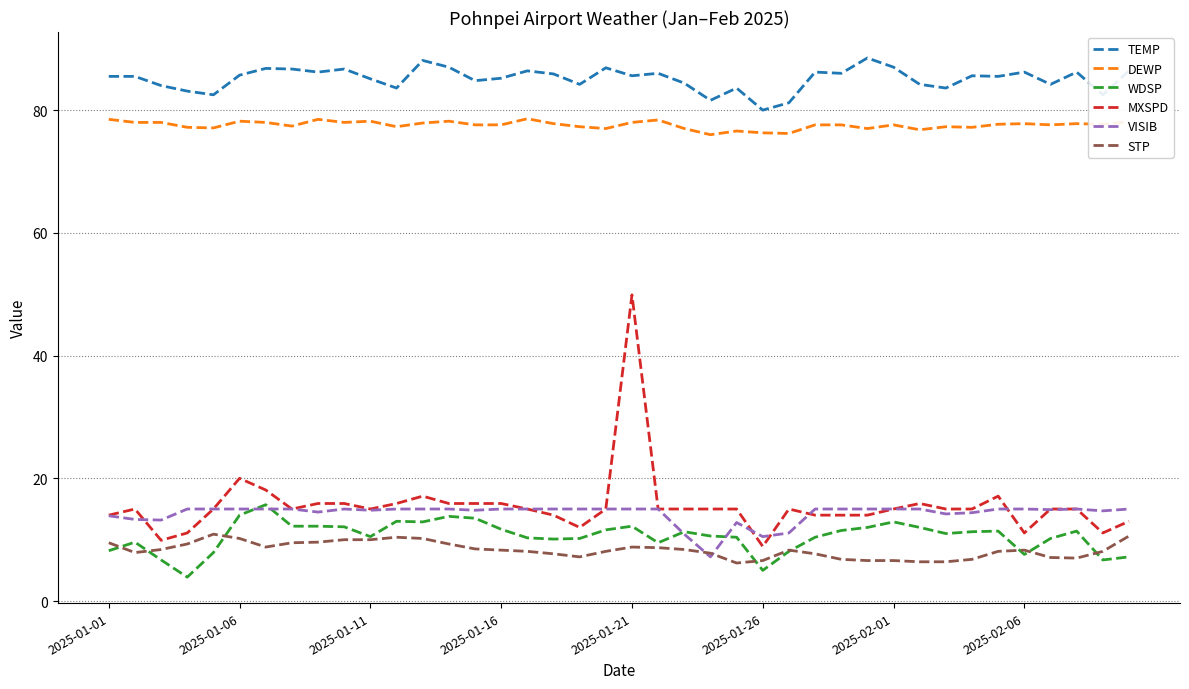

What is the average value of the DEWP series?

77.6